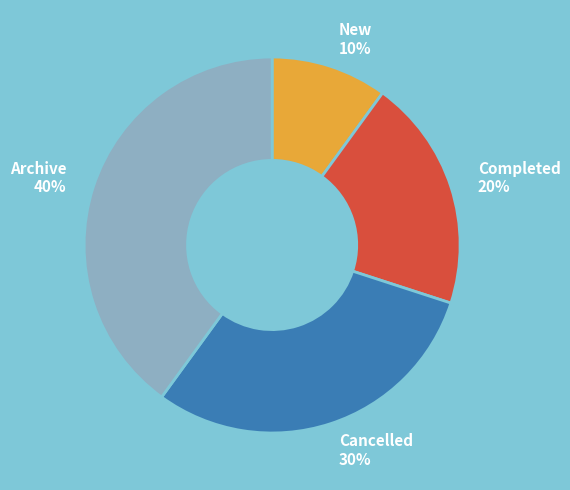

To the nearest percent, what is the combined percentage of Archive and Cancelled?

70%